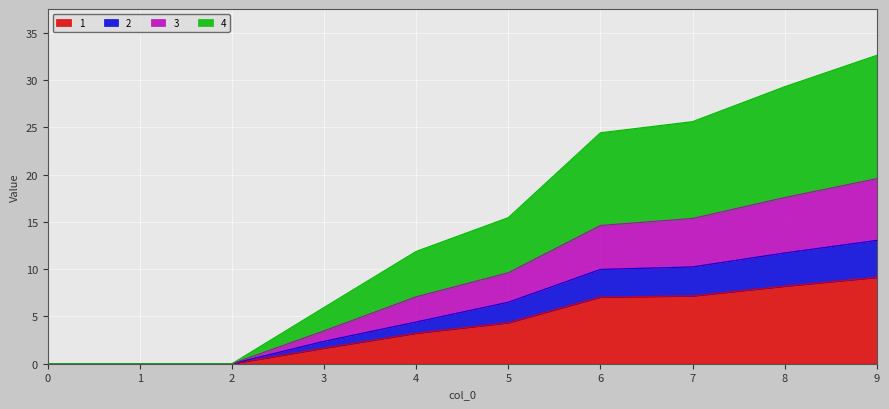

What is the highest value of the 1 series?

9.1